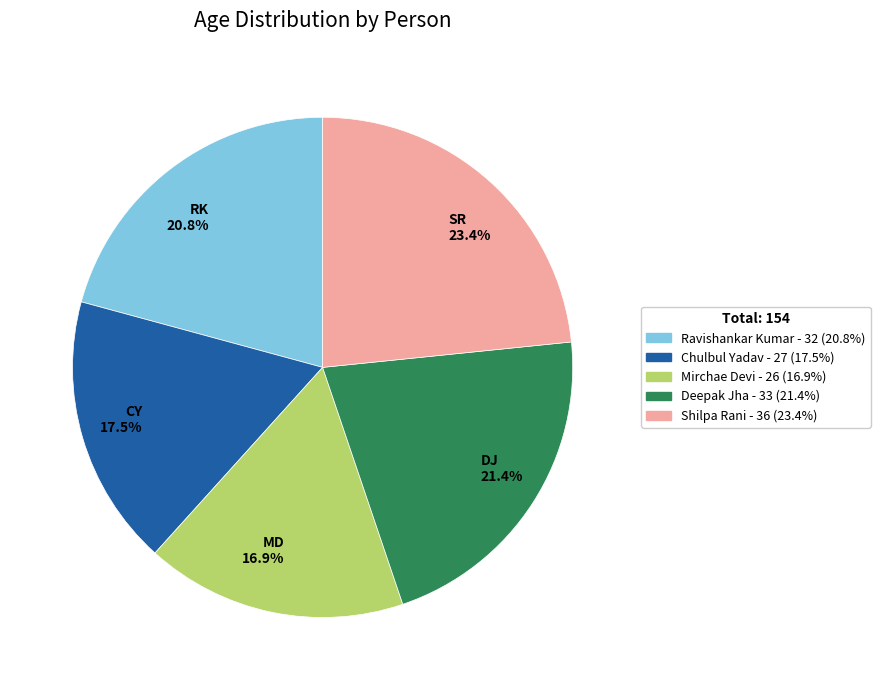

How many segments does this pie chart have?

5